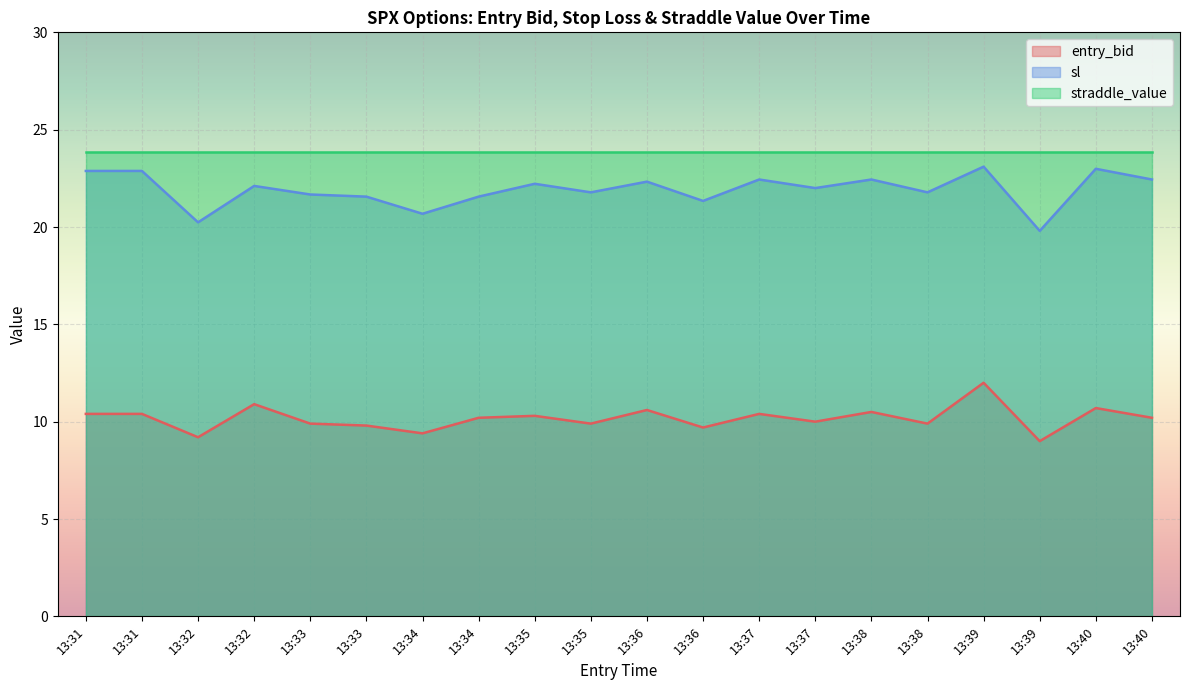

How many interior local valleys does the sl series have?

7